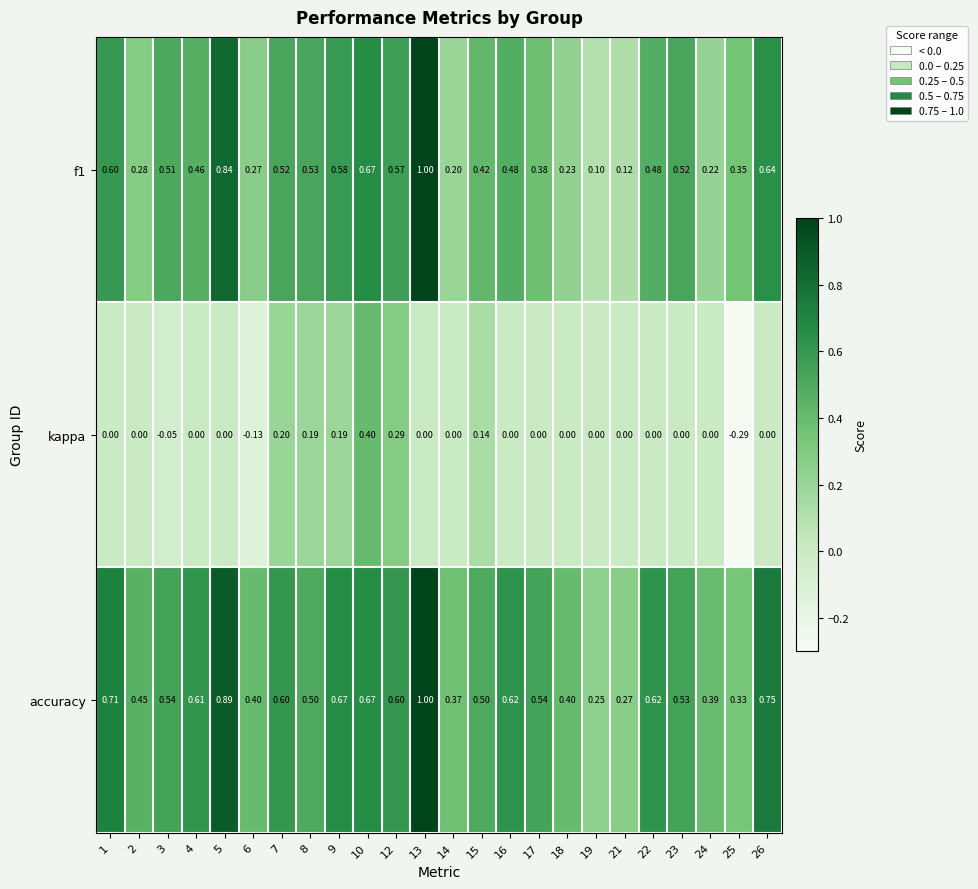

Which label corresponds to the smallest value in the chart?

25